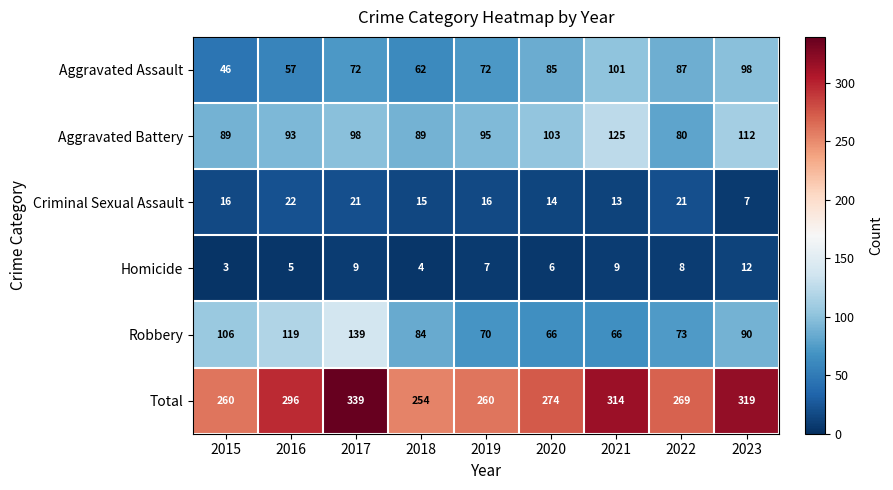

What is the greatest value displayed?

339